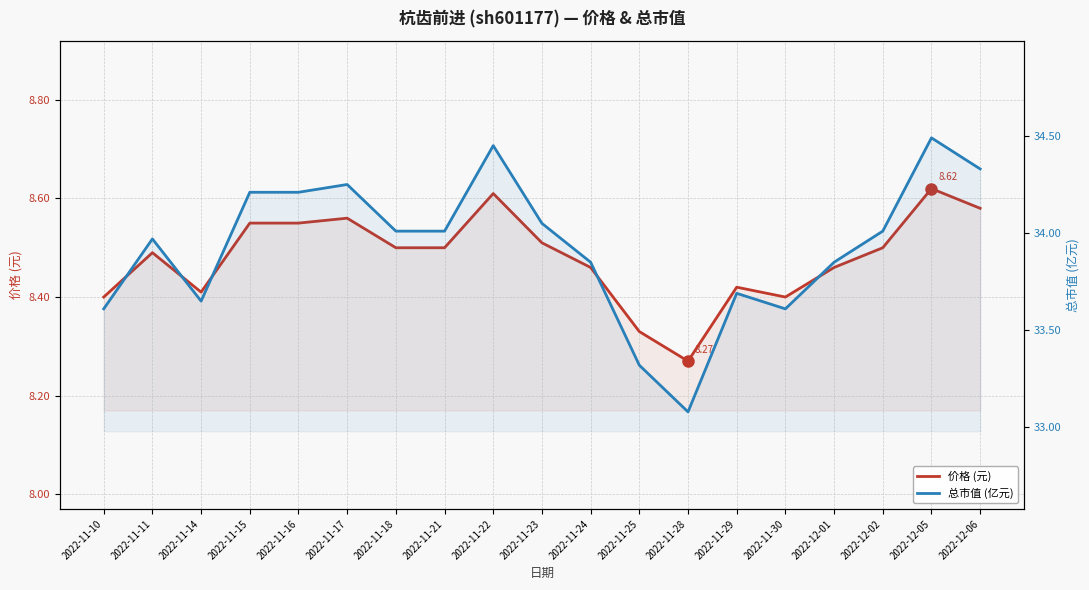

Which category has the highest value in the 价格 (元) series?

2022-12-05